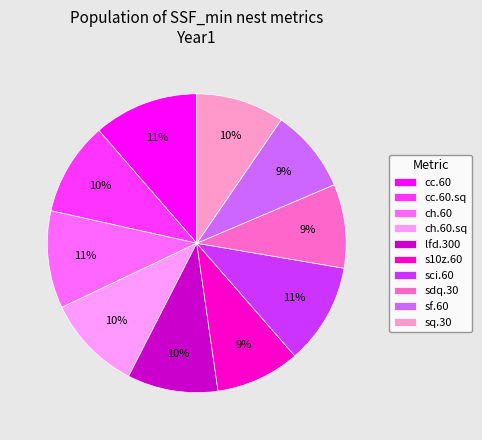

Combined, do s10z.60 and ch.60.sq account for over 50%?

No